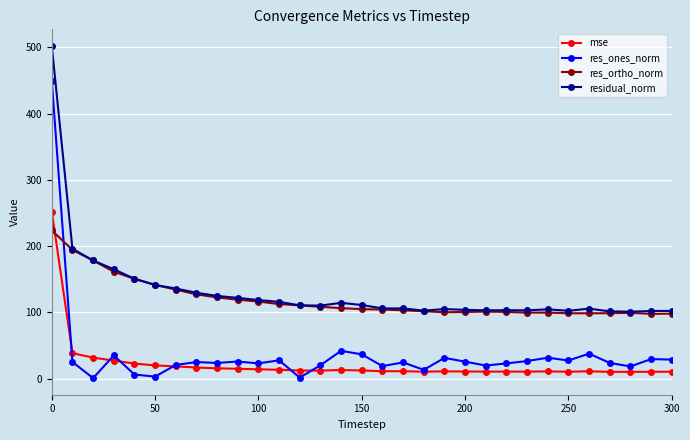

In res_ortho_norm, how many points are lower than both neighbors (excluding endpoints)?

4